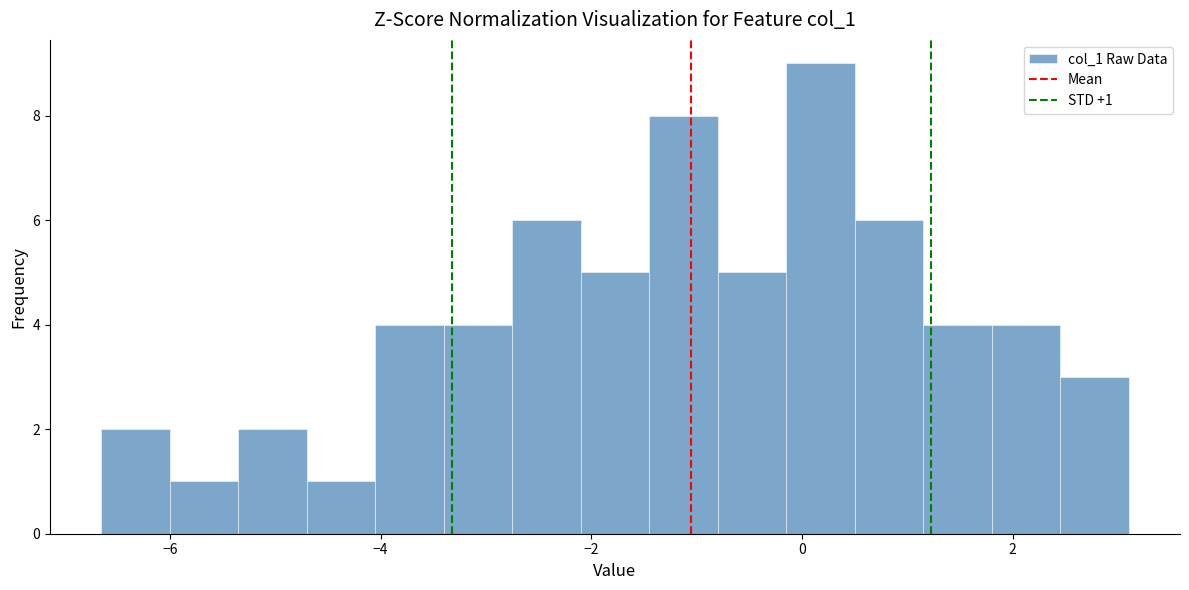

Around what value on the x-axis is the tallest bar? Give the approximate position of its centre, as read against the axis.

0.2